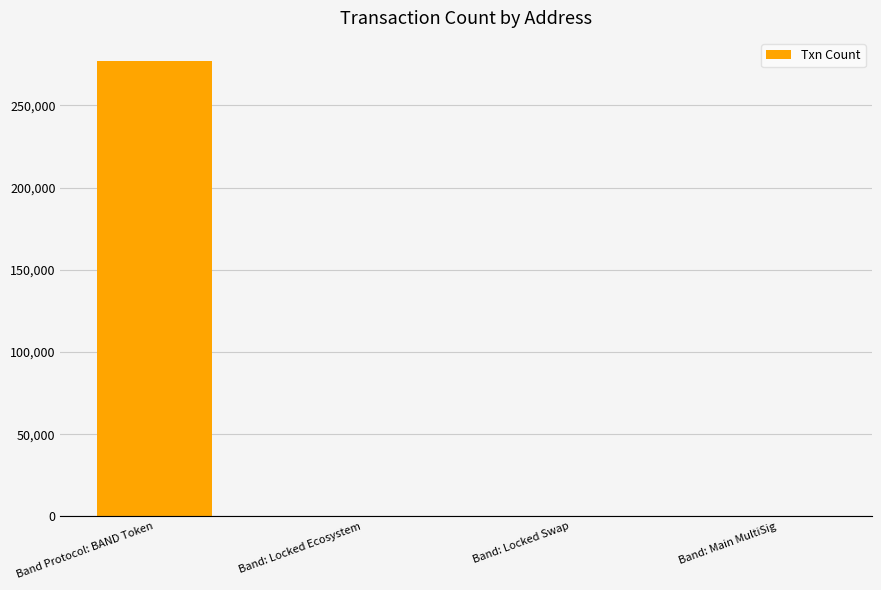

True or false: the data shows 441487 at Band Protocol: BAND Token.

False